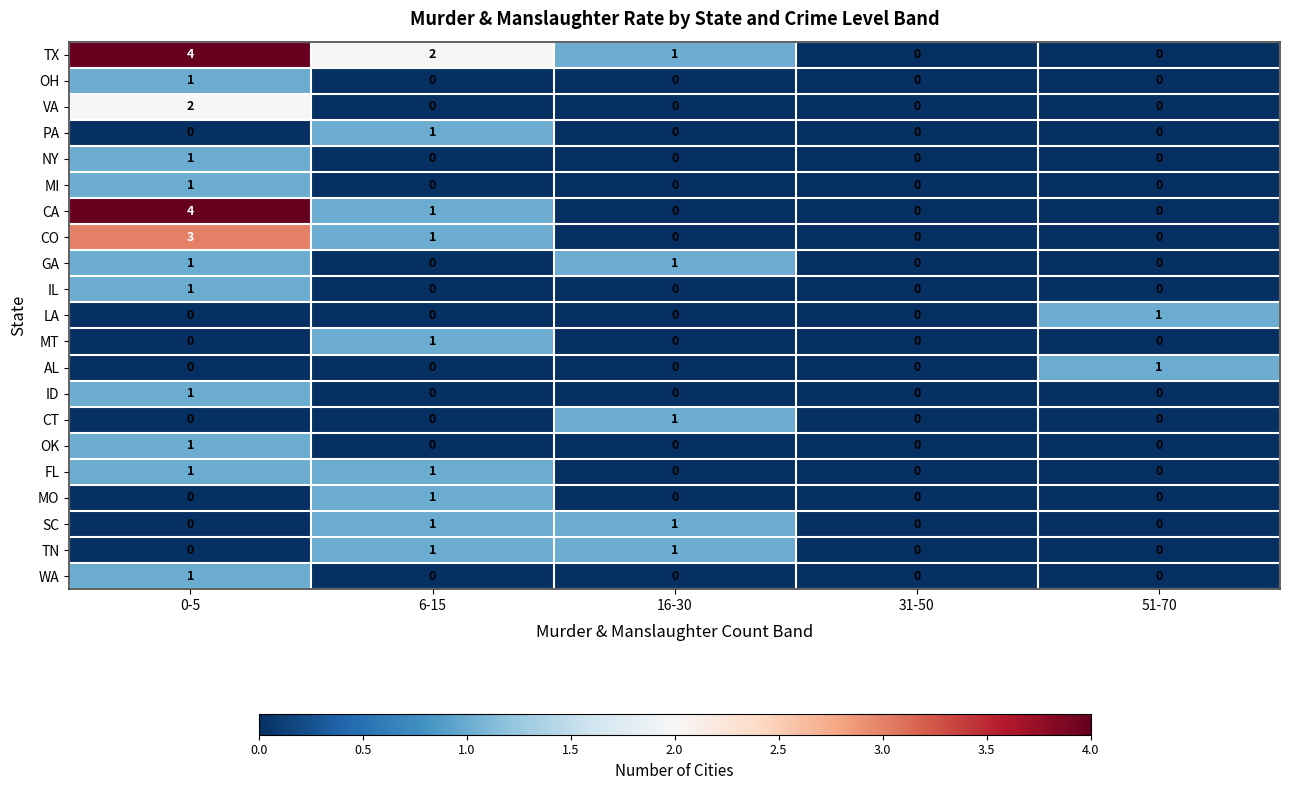

What is the difference between the highest and lowest values at 16-30?

1